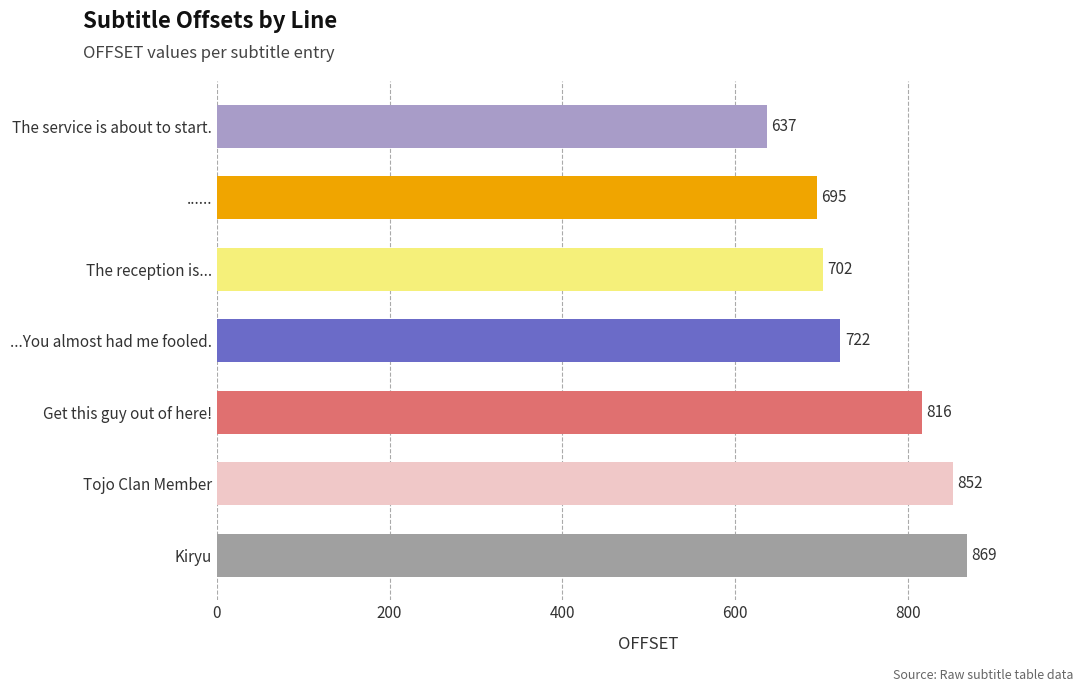

True or false: the data shows 374 at Get this guy out of here!.

False